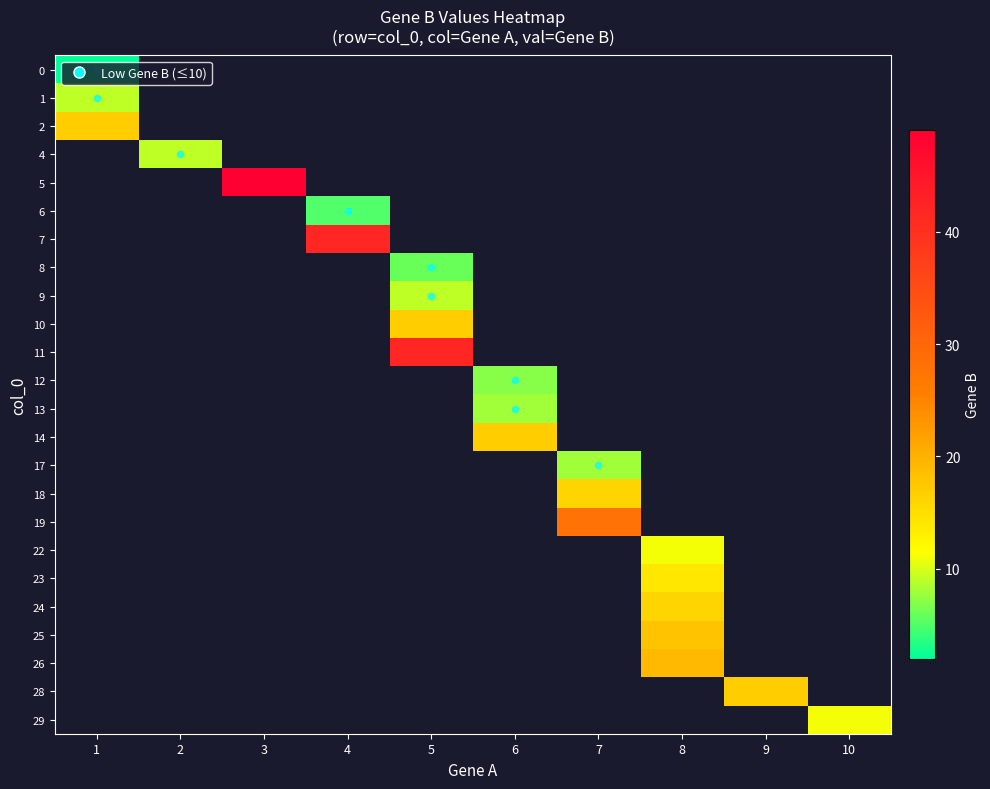

Which label corresponds to the largest value in the chart?

3